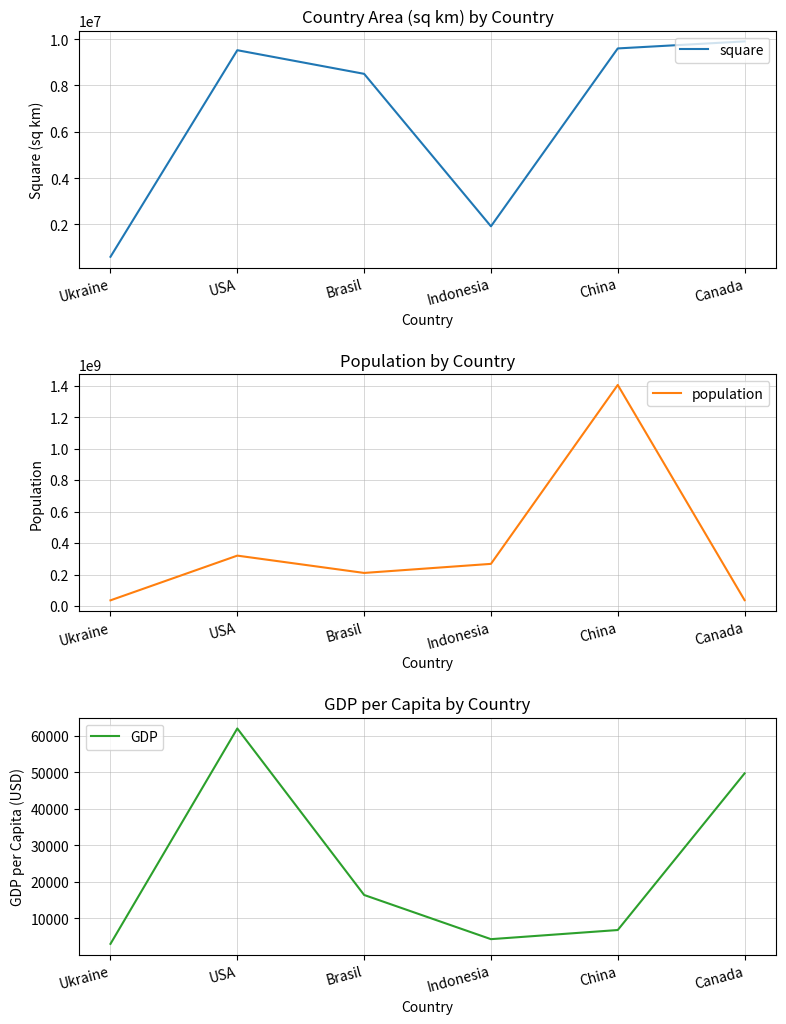

Reading right to left, extract all data points from this chart.

square: 9900000	9596960	1919000	8500000	9520000	603628
population: 37000000	1404328000	267600000	210000000	320000000	36000000
GDP: 49700	6800	4300	16400	62000	3010